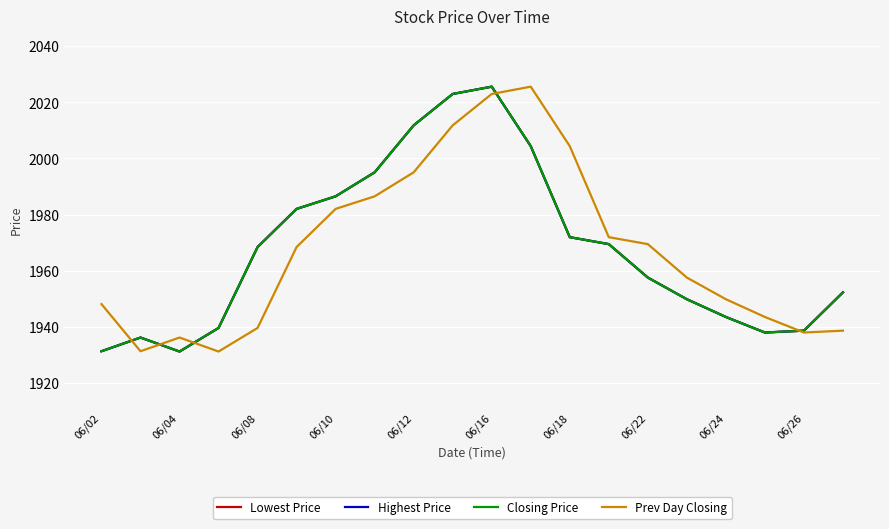

Does the chart display data point markers on the line(s)?

No